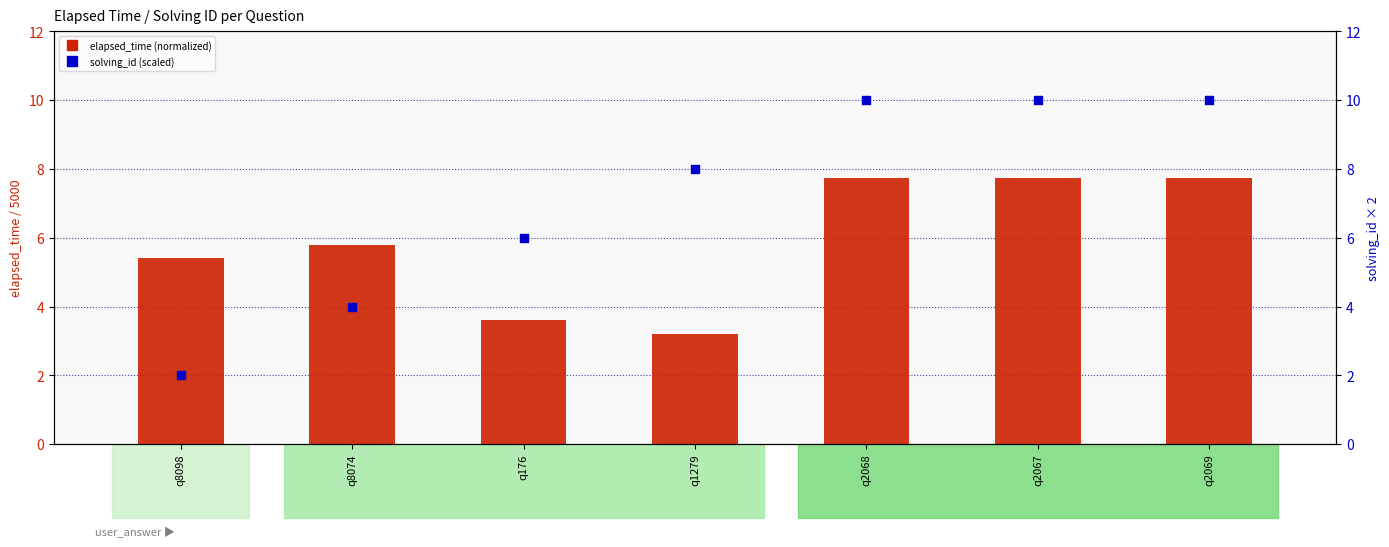

Which series reaches the maximum Y coordinate?

solving_id (scaled)